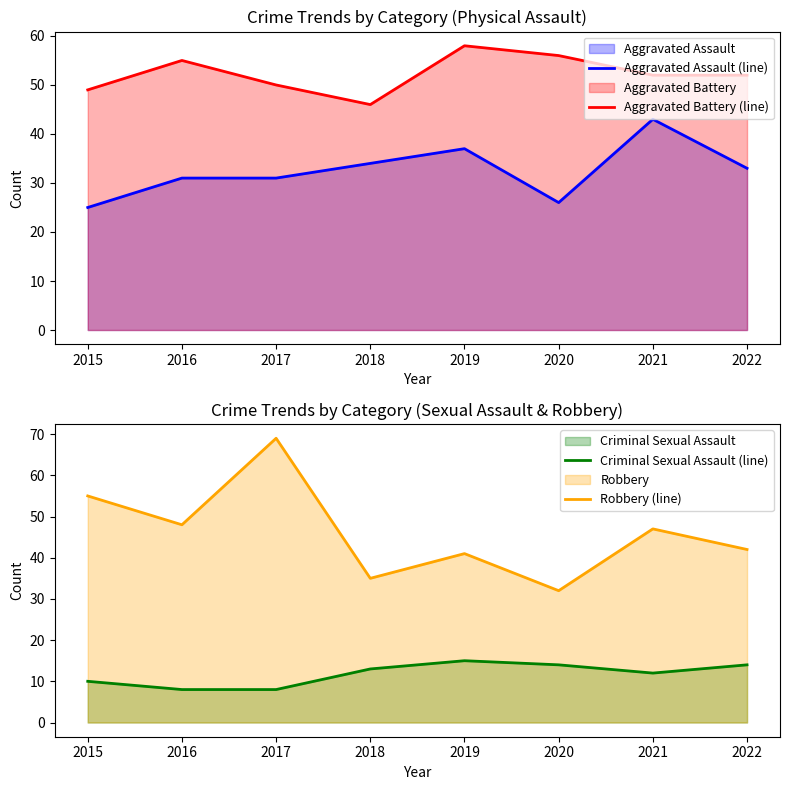

What is the value of the Aggravated Assault (line) point at the 4th from the left?

34